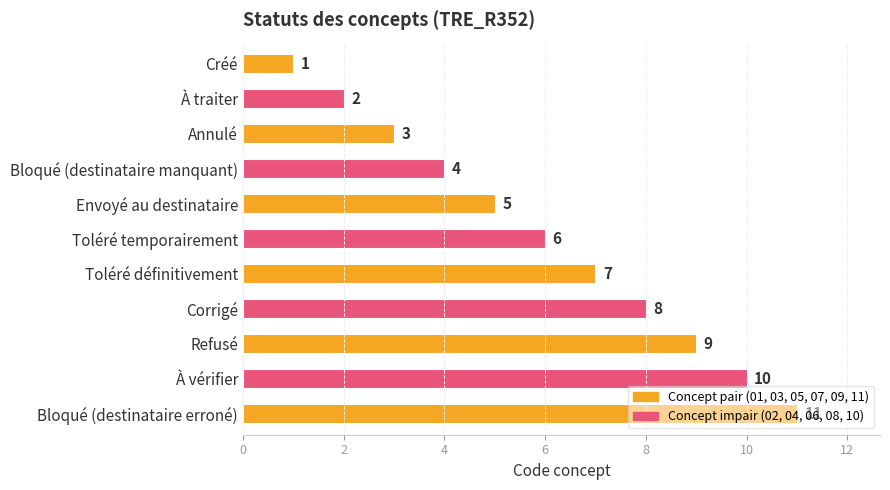

What is the average value?

6